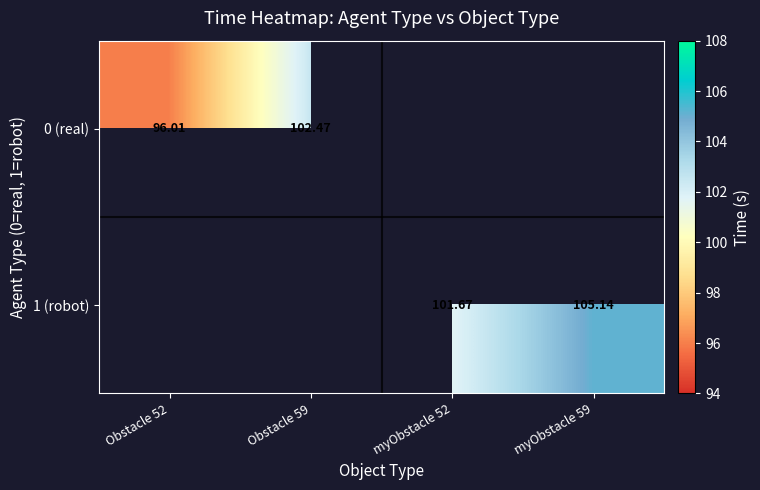

List the series in order of their overall mean, lowest first.

0 (real), 1 (robot)